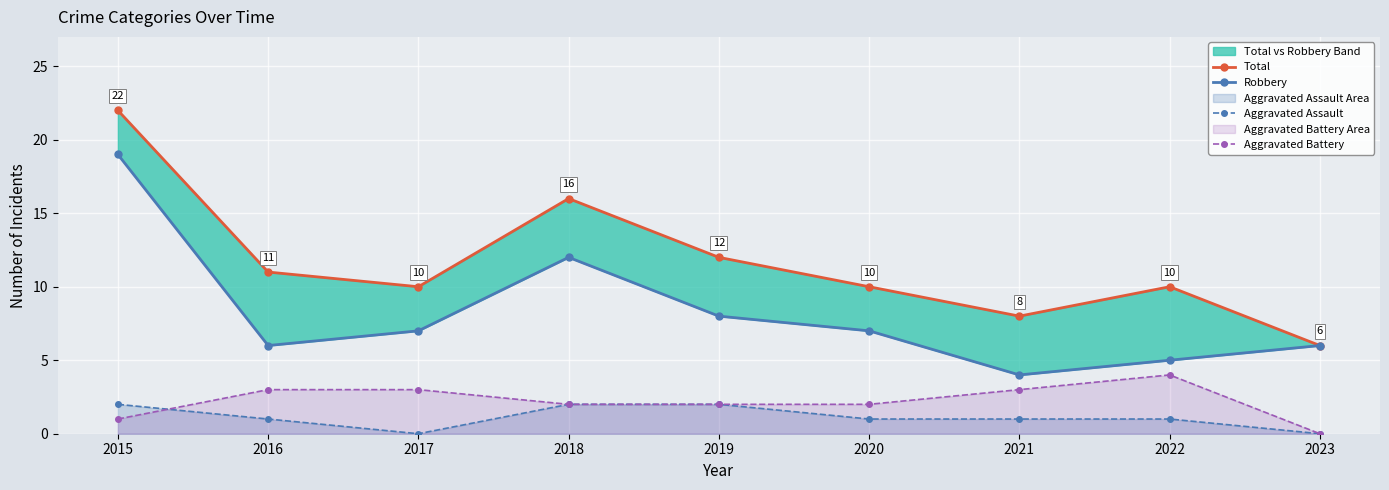

Rank the series at 2022 from highest to lowest value.

Total, Robbery, Aggravated Battery, Aggravated Assault